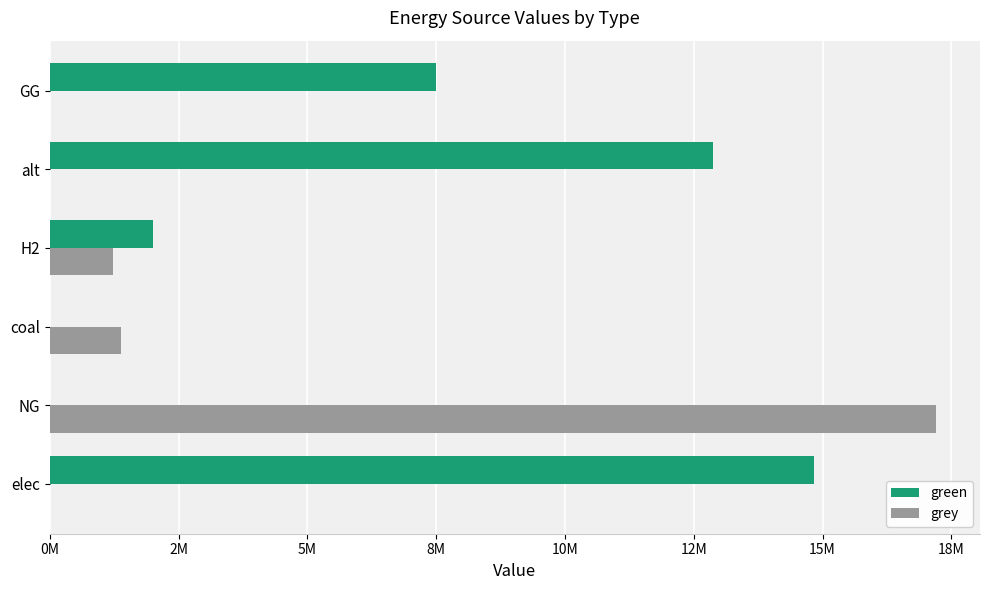

What are all the series names shown in the legend?

green, grey